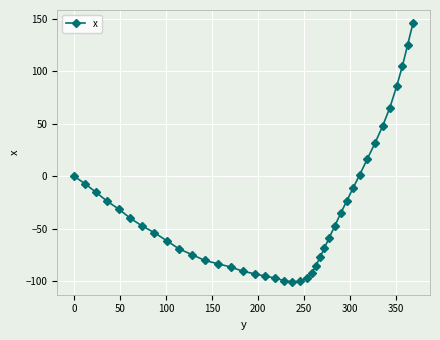

What is the difference between the second highest and minimum values?

225.7